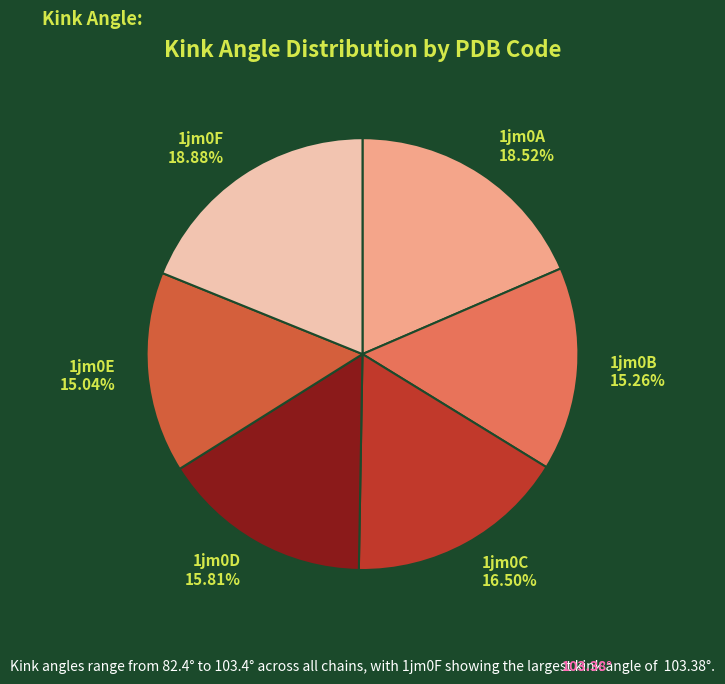

To the nearest percent, what is the combined percentage of 1jm0A and 1jm0E?

34%